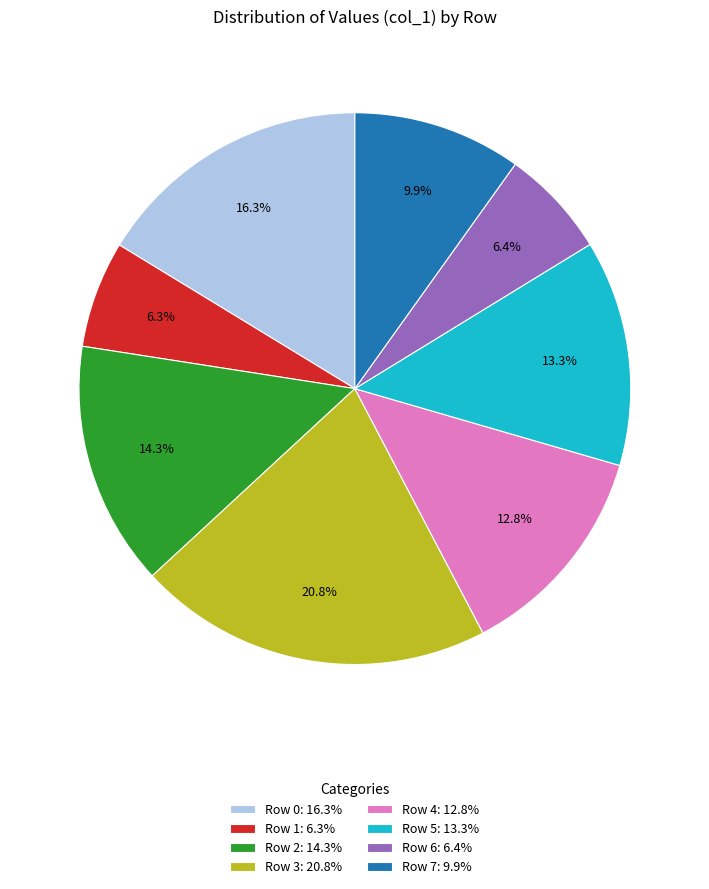

Approximately how many times larger is the value at Row 6: 6.4% compared to Row 0: 16.3%?

0.4